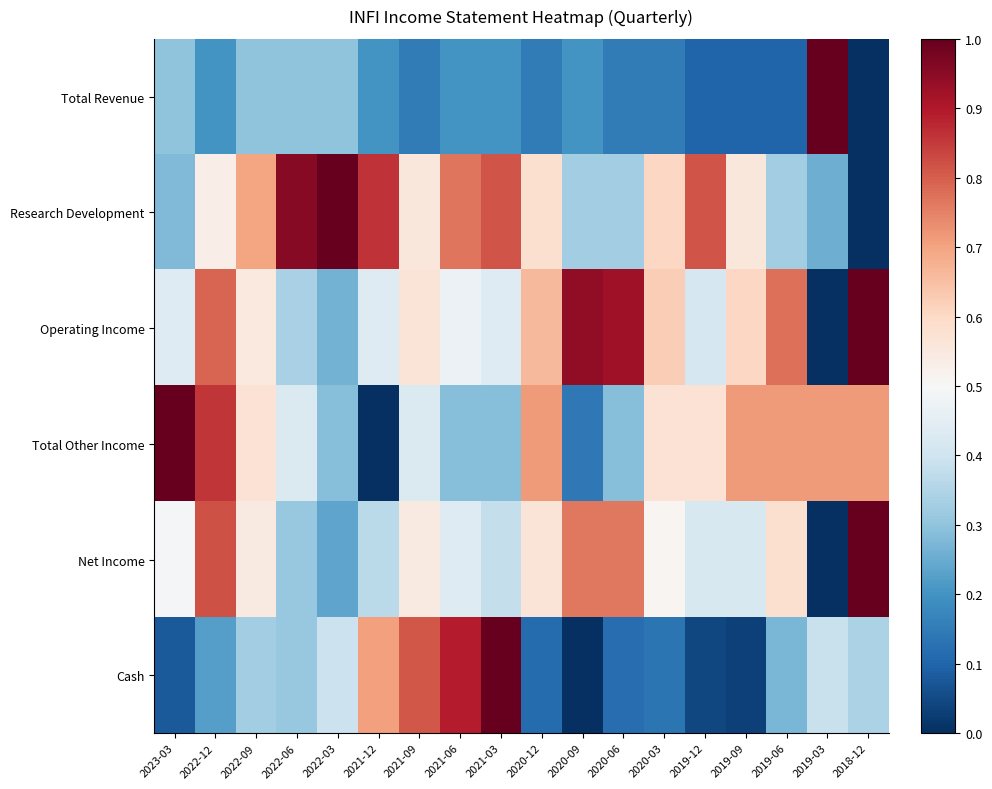

Which series changed the most between 2021-12 and 2019-03?

Total Revenue